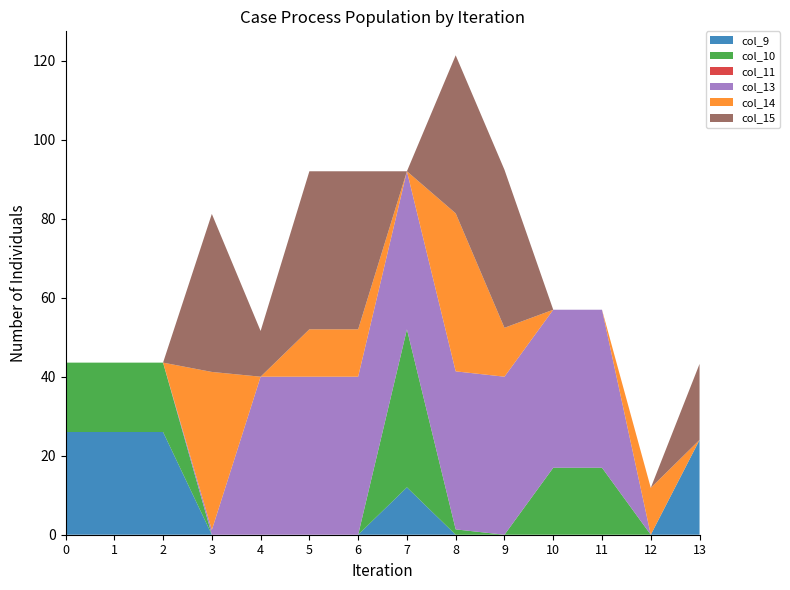

Reading left to right, transcribe all the data shown in this chart.

col_9: 0.0=26.0	1.0=26.0	2.0=26.0	3.0=0.0	4.0=0.0	5.0=0.0	6.0=0.0	7.0=12.0	8.0=0.0	9.0=0.0	10.0=0.0	11.0=0.0	12.0=0.0	13.0=24.0
col_10: 0.0=17.6	1.0=17.6	2.0=17.6	3.0=0.0	4.0=0.0	5.0=0.0	6.0=0.0	7.0=40.0	8.0=1.4	9.0=0.0	10.0=17.0	11.0=17.0	12.0=0.0	13.0=0.0
col_11: 0.0=0.0	1.0=0.0	2.0=0.0	3.0=0.0	4.0=0.0	5.0=0.0	6.0=0.0	7.0=0.0	8.0=0.0	9.0=0.0	10.0=0.0	11.0=0.0	12.0=0.0	13.0=0.0
col_13: 0.0=0.0	1.0=0.0	2.0=0.0	3.0=1.2	4.0=40.0	5.0=40.0	6.0=40.0	7.0=40.0	8.0=40.0	9.0=40.0	10.0=40.0	11.0=40.0	12.0=0.0	13.0=0.0
col_14: 0.0=0.0	1.0=0.0	2.0=0.0	3.0=40.0	4.0=0.0	5.0=12.0	6.0=12.0	7.0=0.0	8.0=40.0	9.0=12.4	10.0=0.0	11.0=0.0	12.0=11.9	13.0=0.0
col_15: 0.0=0.0	1.0=0.0	2.0=0.0	3.0=40.0	4.0=11.6	5.0=40.0	6.0=40.0	7.0=0.0	8.0=40.0	9.0=40.0	10.0=0.0	11.0=0.0	12.0=0.0	13.0=19.2